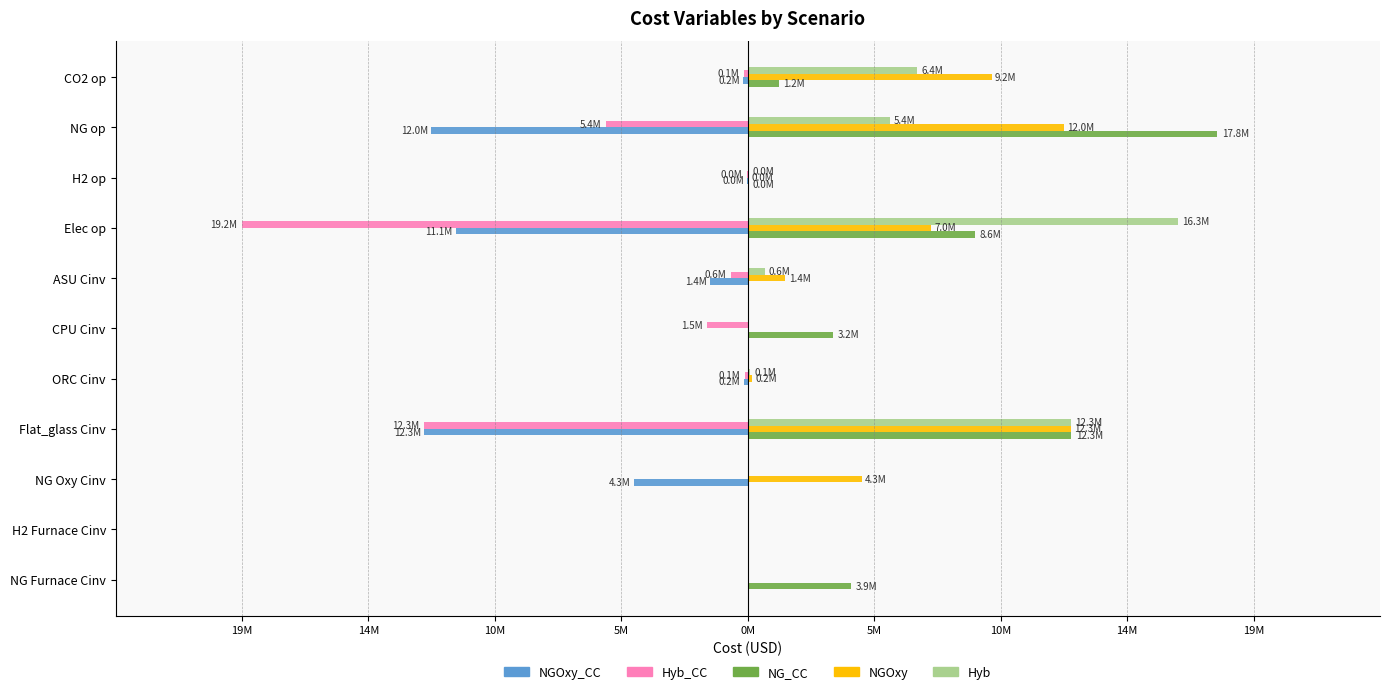

Reading left to right, extract all data points from this chart.

NGOxy_CC: 0.0	0.0	-4320310.0	-12269300.0	-156263.0	0.0	-1428840.0	-11084500.0	-14540.3	-12004000.0	-184958.0
Hyb_CC: 0.0	0.0	0.0	-12269300.0	-100869.0	-1536430.0	-639796.0	-19183300.0	-14540.3	-5375070.0	-128707.0
NG_CC: 3917440.0	0.0	0.0	12269300.0	0.0	3218940.0	0.0	8625080.0	14540.3	17804600.0	1170870.0
NGOxy: 0.0	0.0	4320310.0	12269300.0	156263.0	0.0	1428840.0	6952020.0	14540.3	12004000.0	9247490.0
Hyb: 0.0	0.0	0.0	12269300.0	100869.0	0.0	639796.0	16307600.0	14540.3	5375070.0	6434940.0